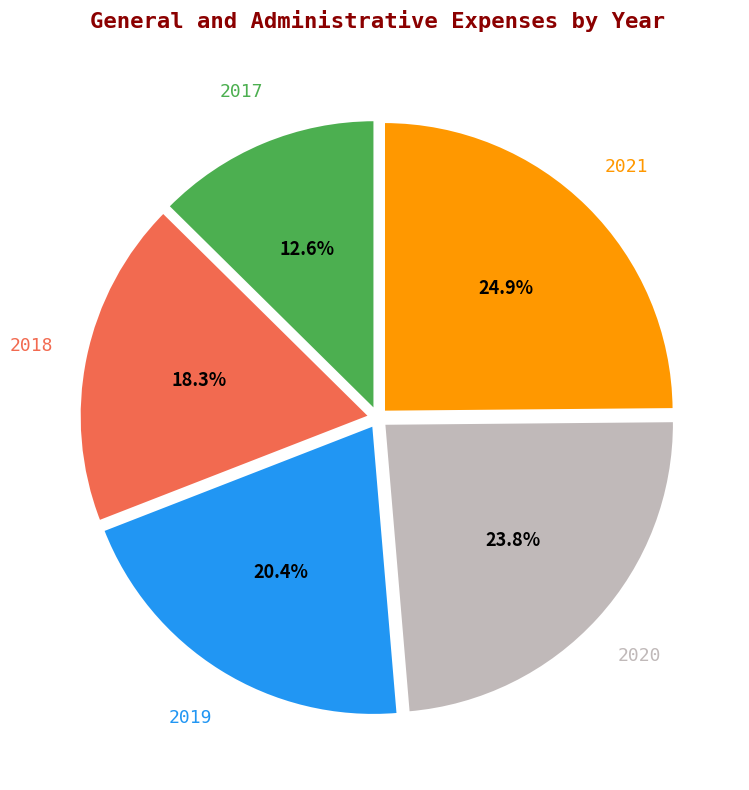

Does any single category account for the majority?

No